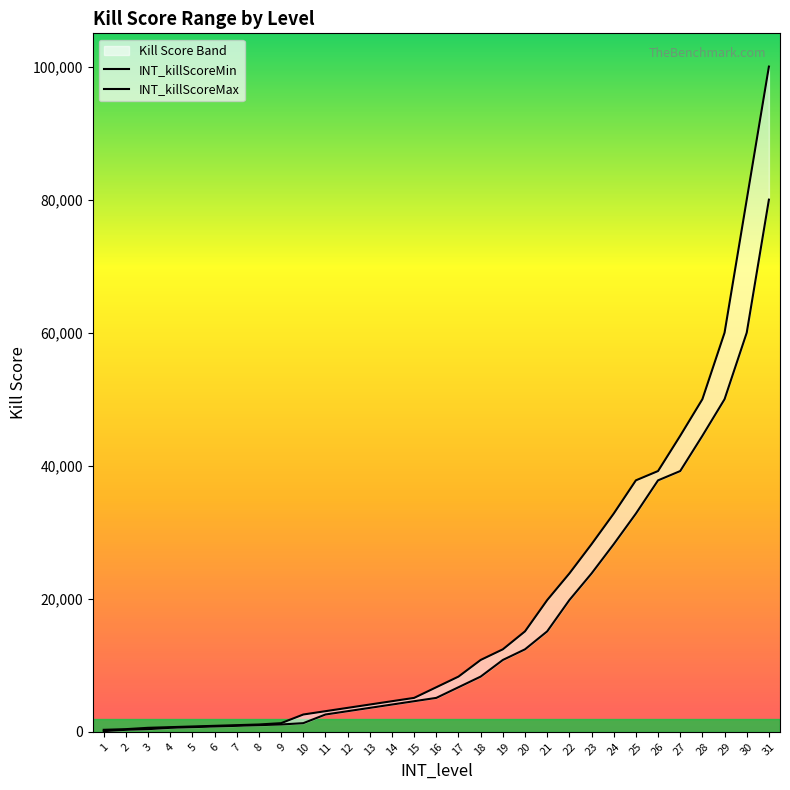

What is the sum of the INT_killScoreMax values at 2 and 12?

4002